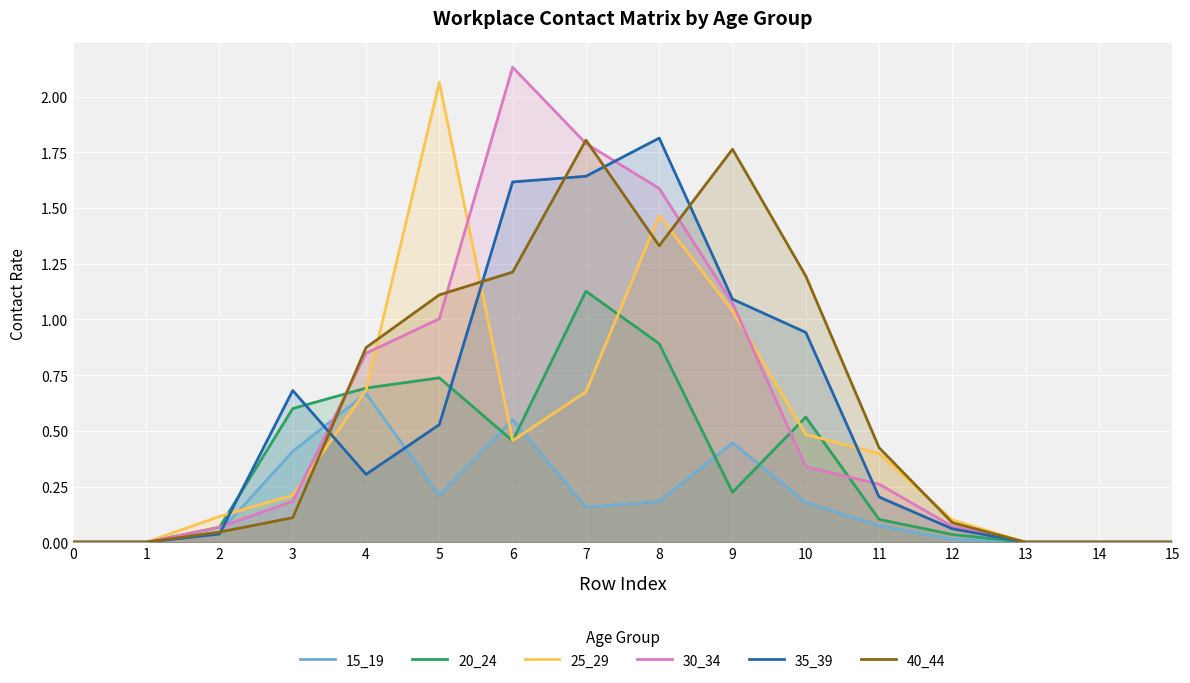

What is the difference between the maximum and minimum values in the 20_24 series?

1.1